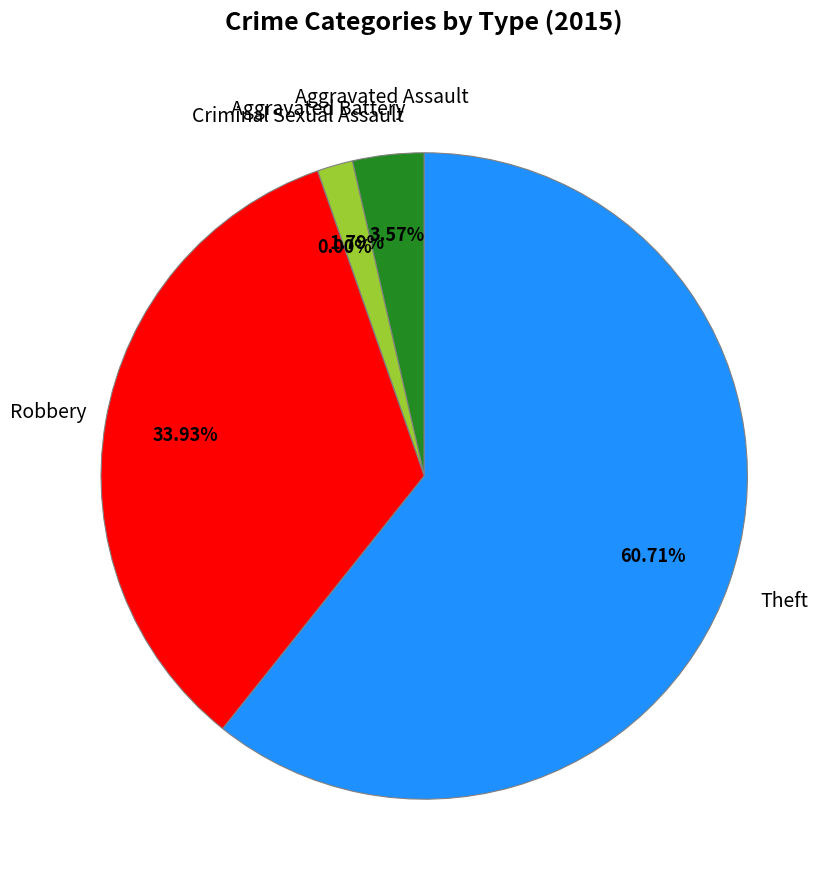

Which has a higher value, Criminal Sexual Assault or Robbery?

Robbery